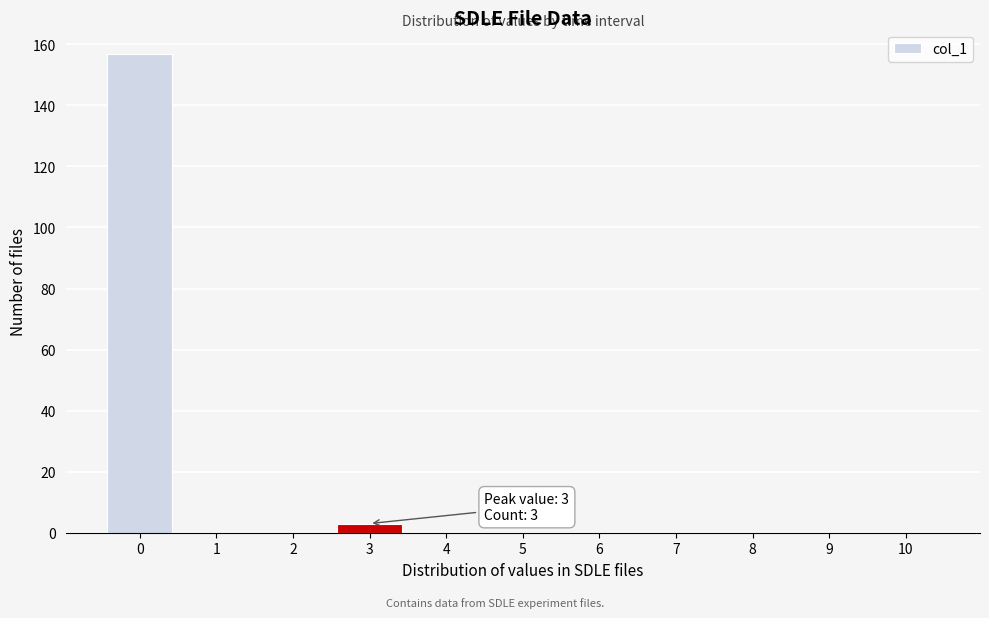

Over which range of the x-axis is the bar tallest?

-0.5 to 0.5